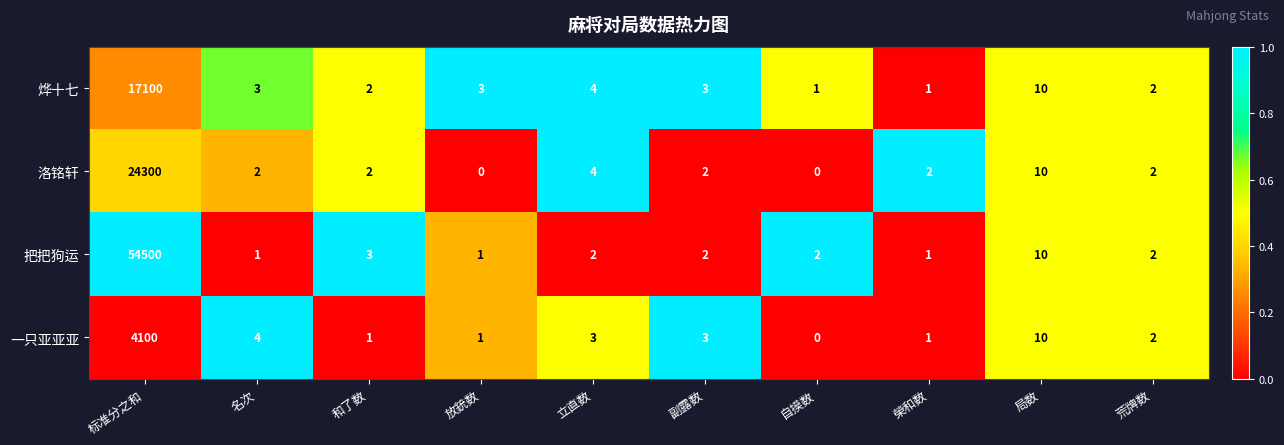

True or false: 一只亚亚亚 has a value of 1 at 榮和数.

True